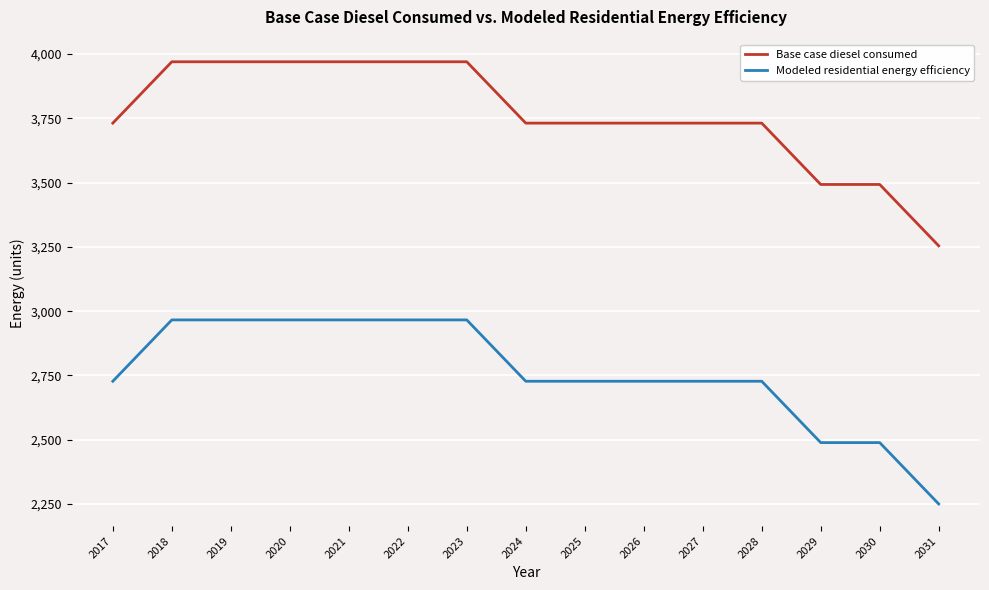

What value does the Modeled residential energy efficiency series have at 2019?

2966.0